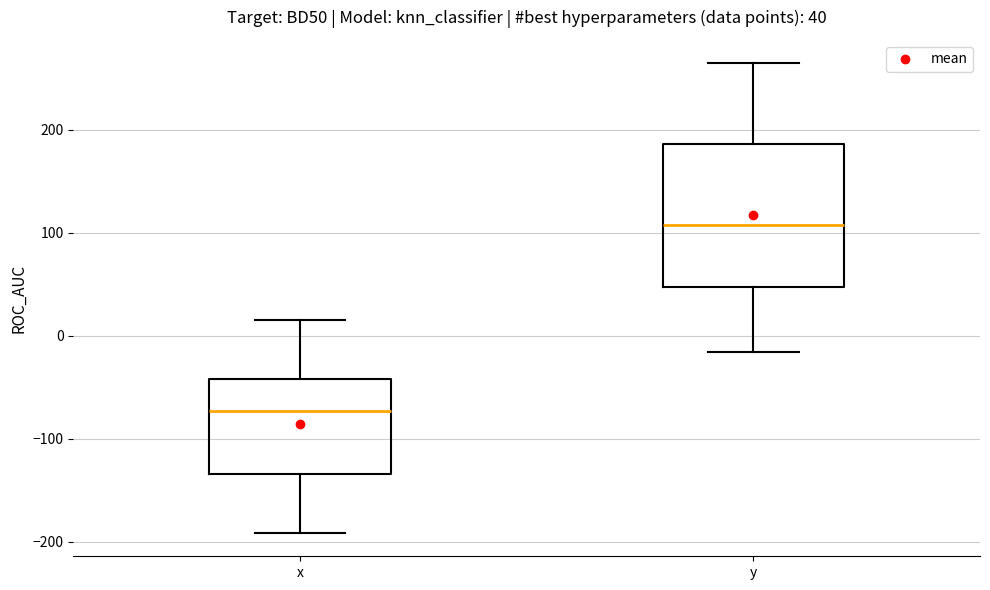

Which box is the tallest, from its lower edge to its upper edge?

y